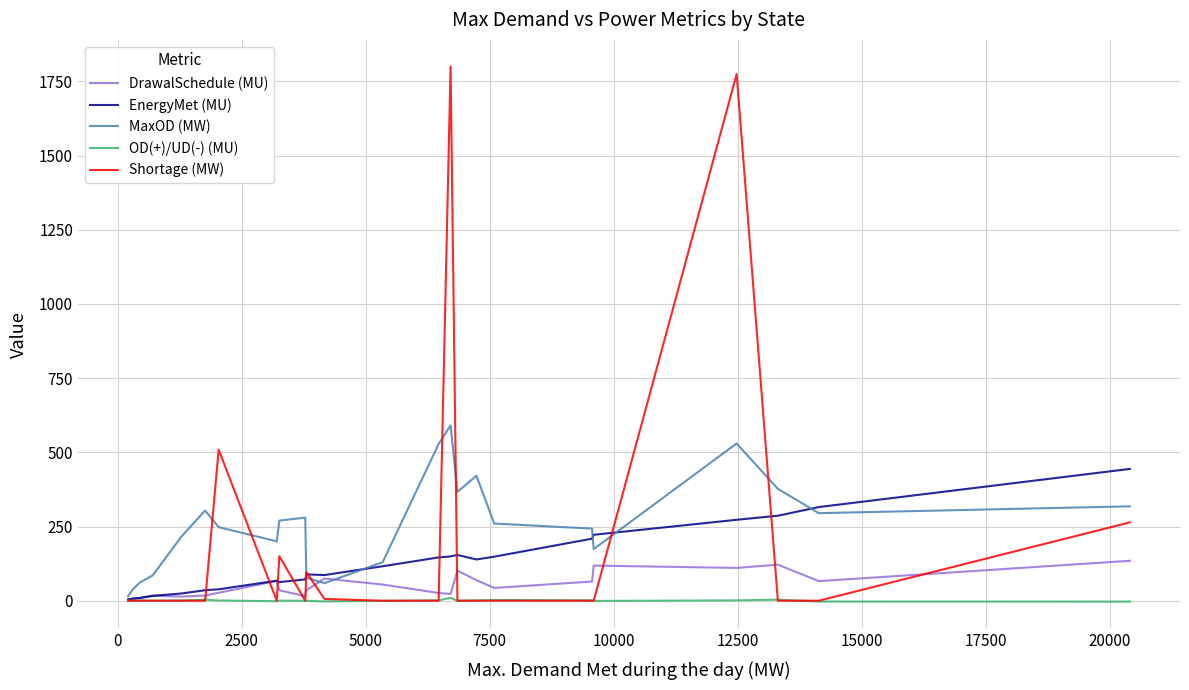

How many lines are shown in the chart?

5